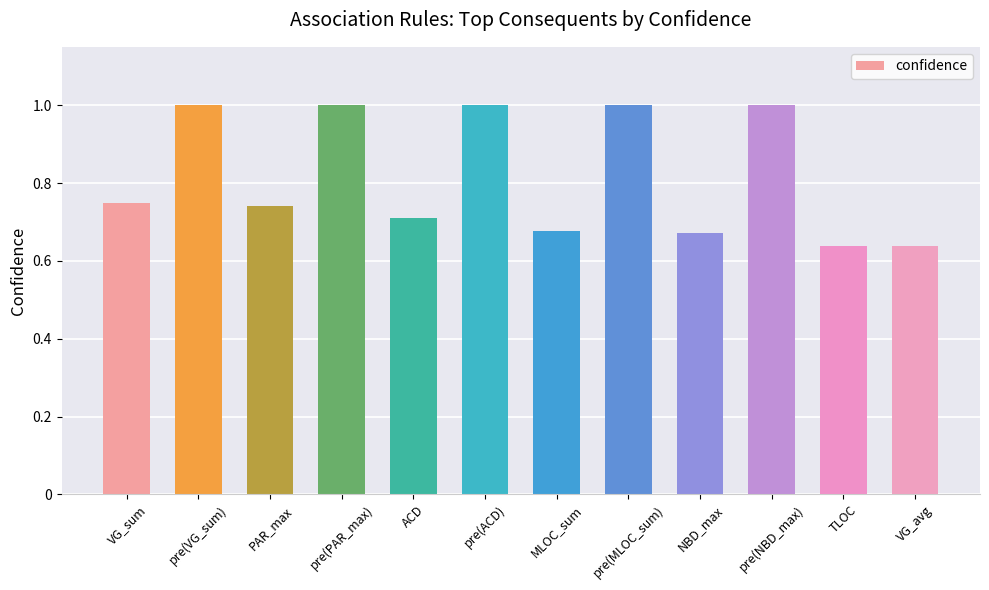

What is the label of the 6th bar from the left?

pre(ACD)